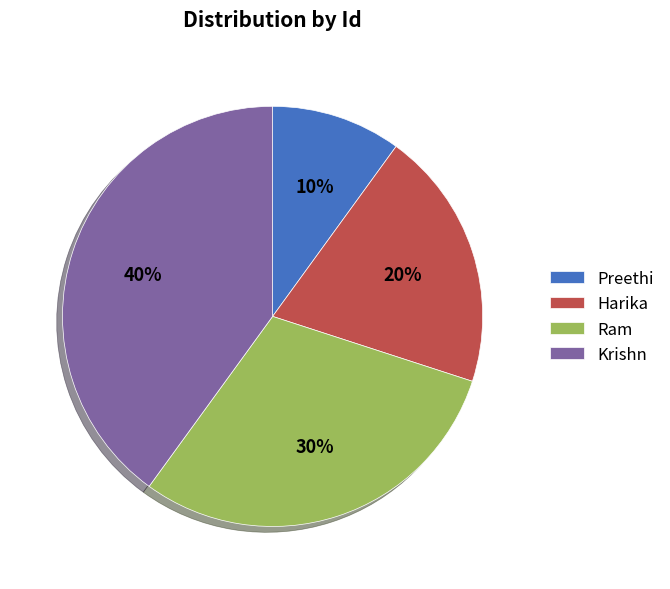

Does any single category account for the majority?

No